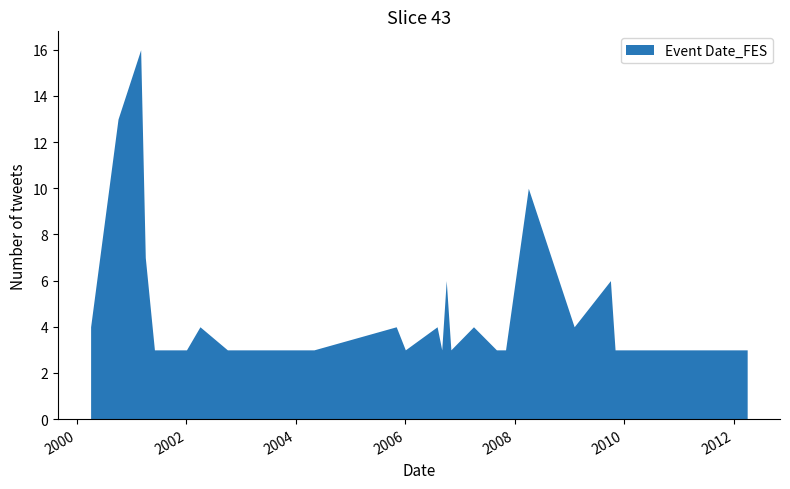

Approximately how many times larger is the value at 30 compared to 13?

1.0